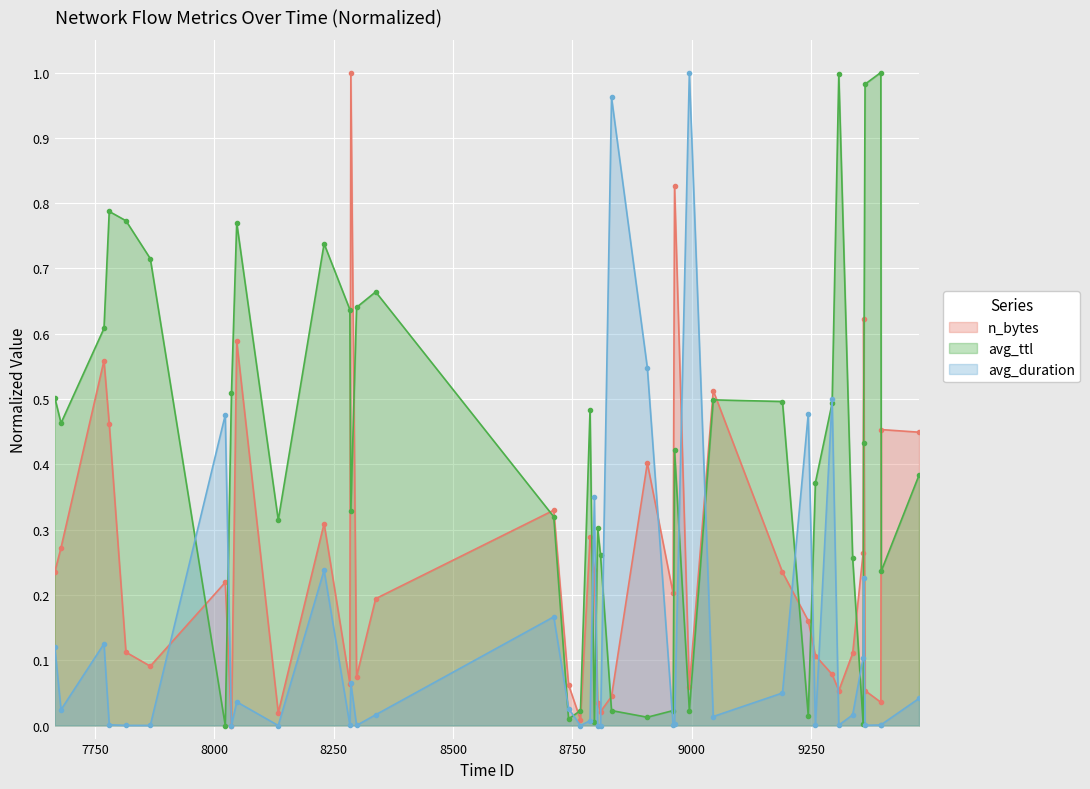

List the series in order of their overall mean, lowest first.

avg_duration, n_bytes, avg_ttl